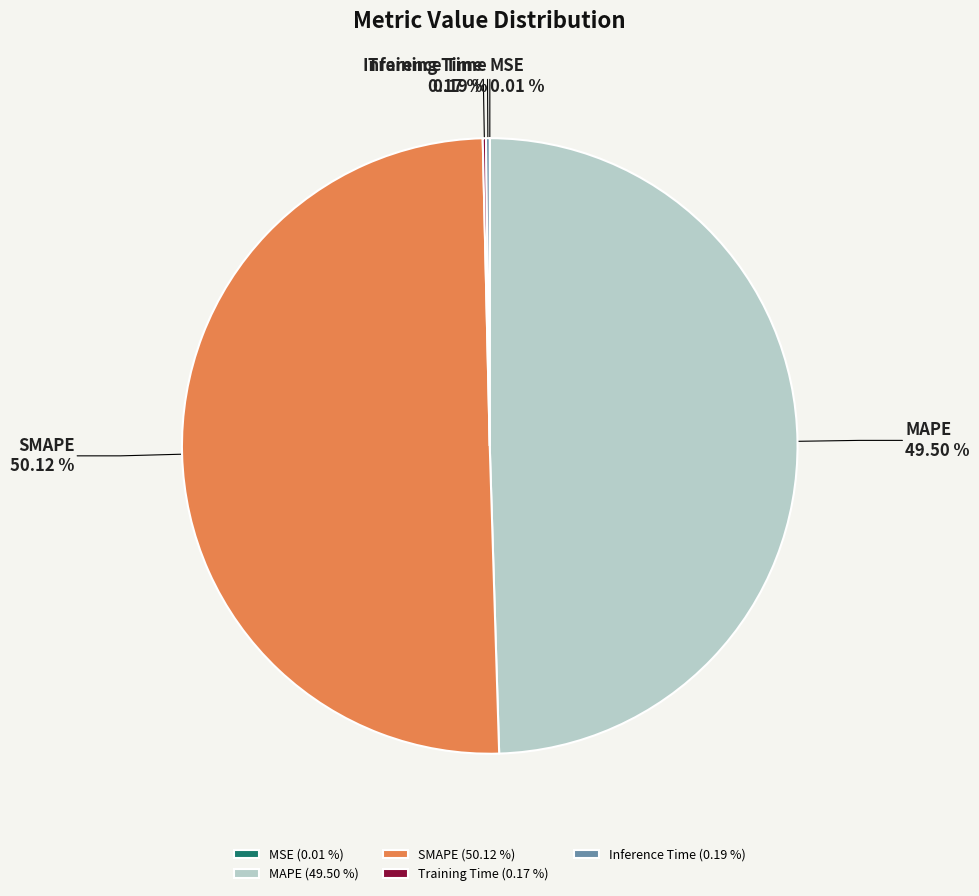

Between MAPE and SMAPE, which is larger?

SMAPE